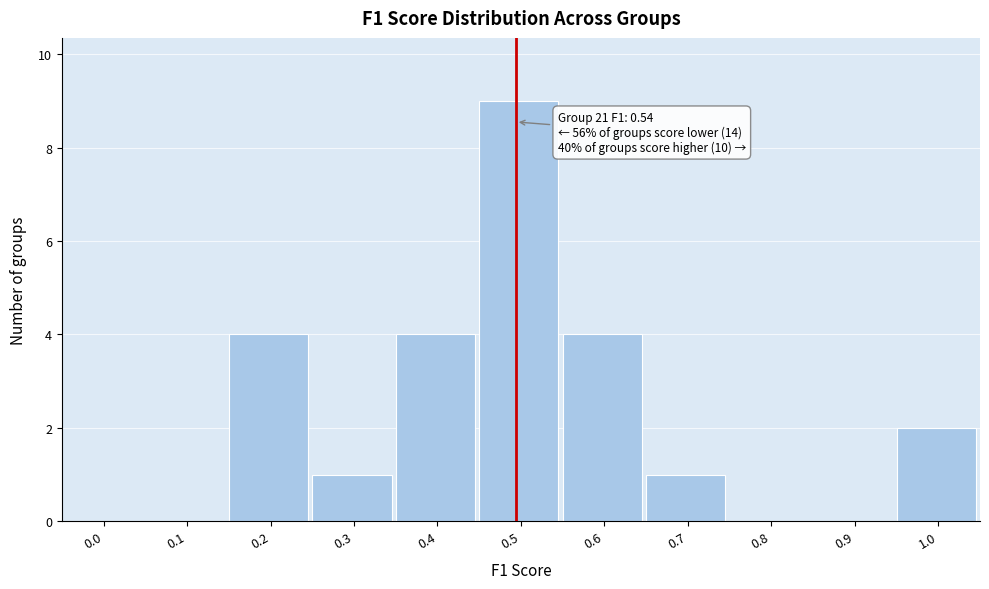

Reading right to left, what are all the values shown in this chart?

1.0=2	0.9=0	0.8=0	0.7=1	0.6=4	0.5=9	0.4=4	0.3=1	0.2=4	0.1=0	0.0=0